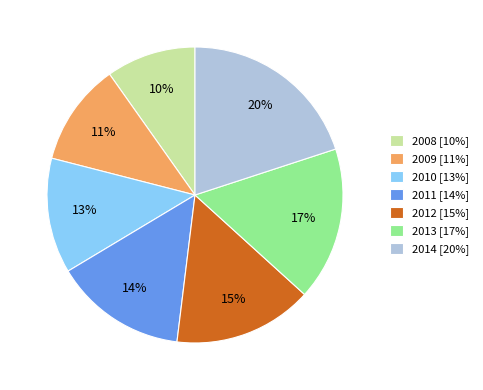

The 2009 slice represents 16% of the pie. True or false?

False